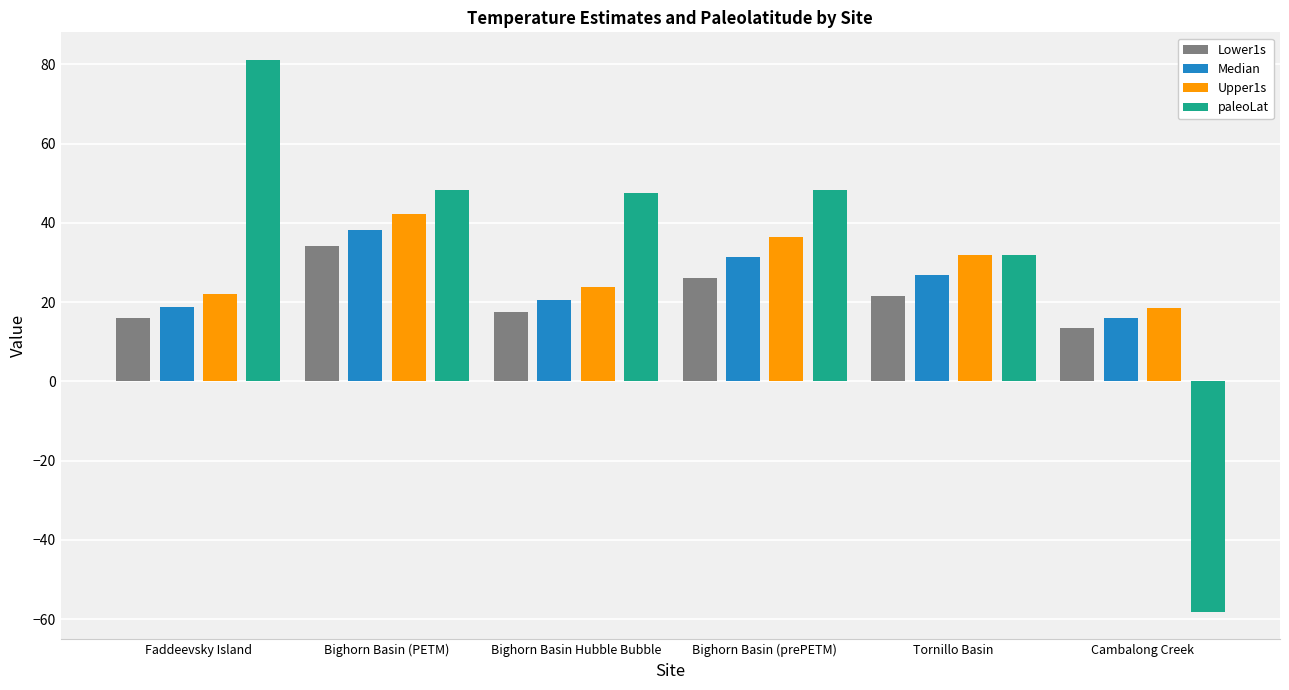

Read the Median value at Bighorn Basin (PETM).

38.2